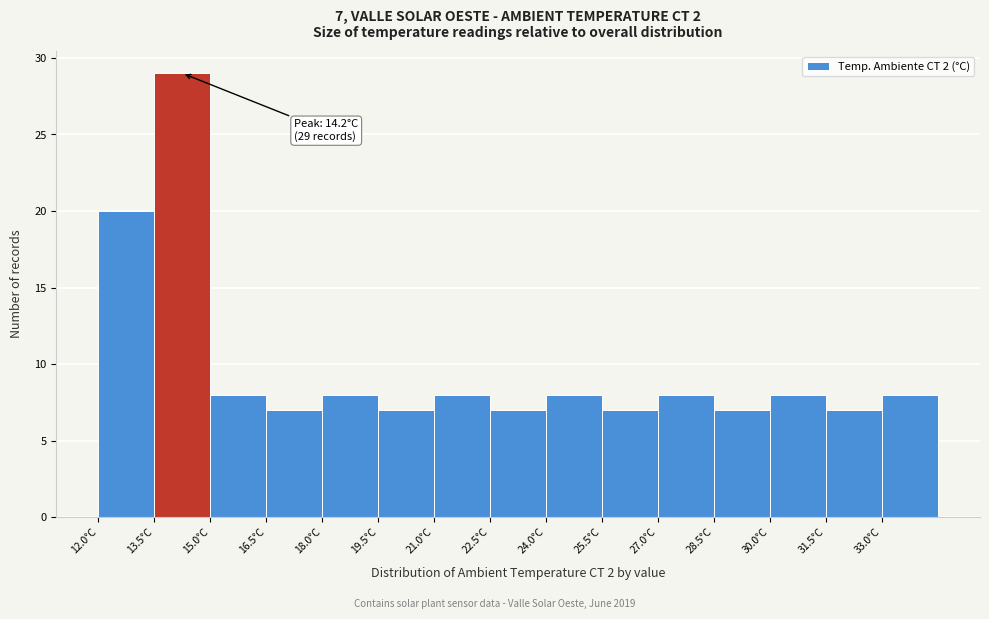

Which range on the x-axis has the tallest bar?

13.5 to 15.0